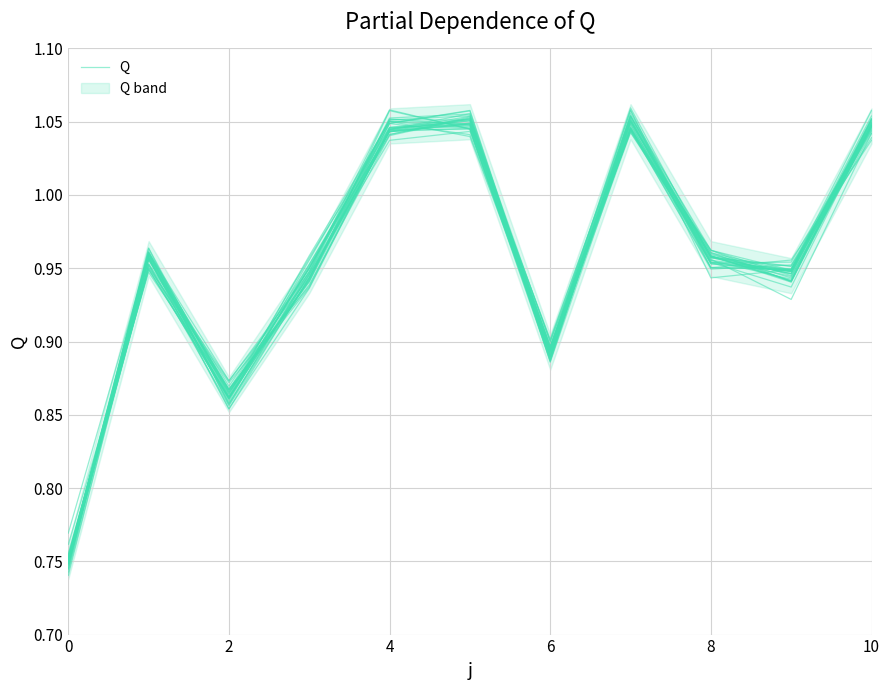

What is the change in value from 10 to 6?

-0.1